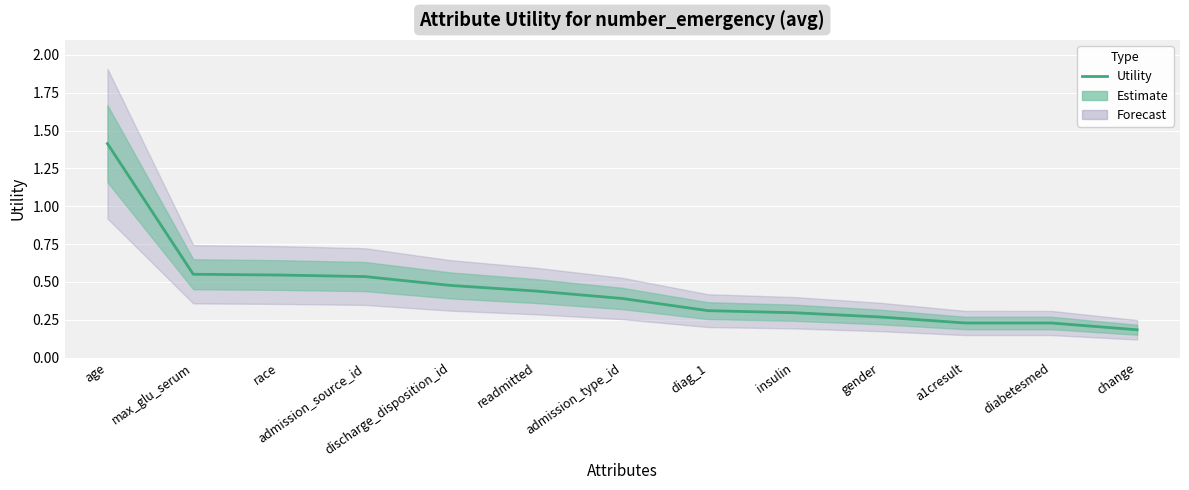

Reading right to left, what are all the values shown in this chart?

0.2	0.2	0.2	0.3	0.3	0.3	0.4	0.4	0.5	0.5	0.5	0.6	1.4